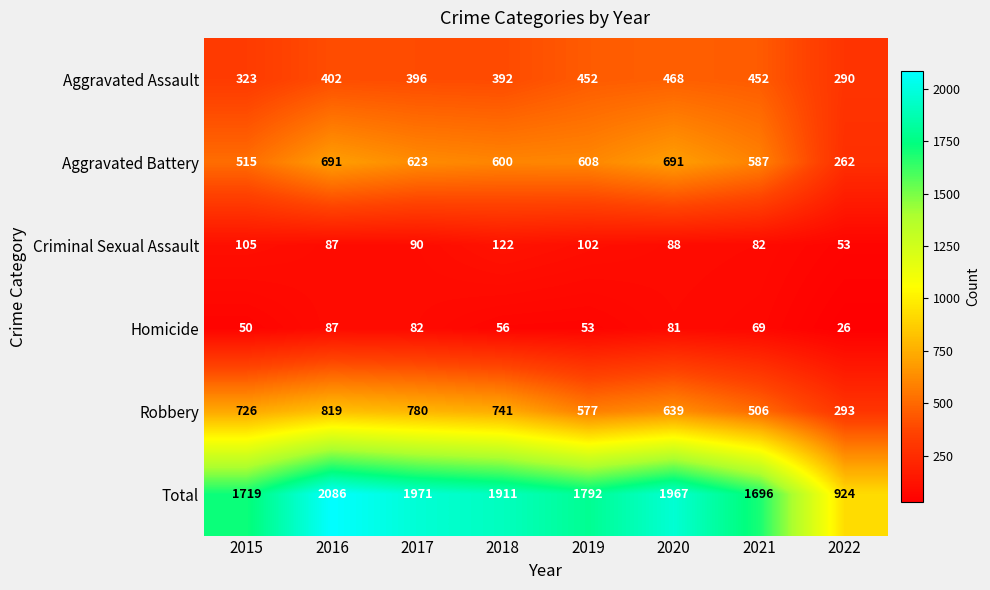

Where is Aggravated Battery nearest to the value 476?

2015